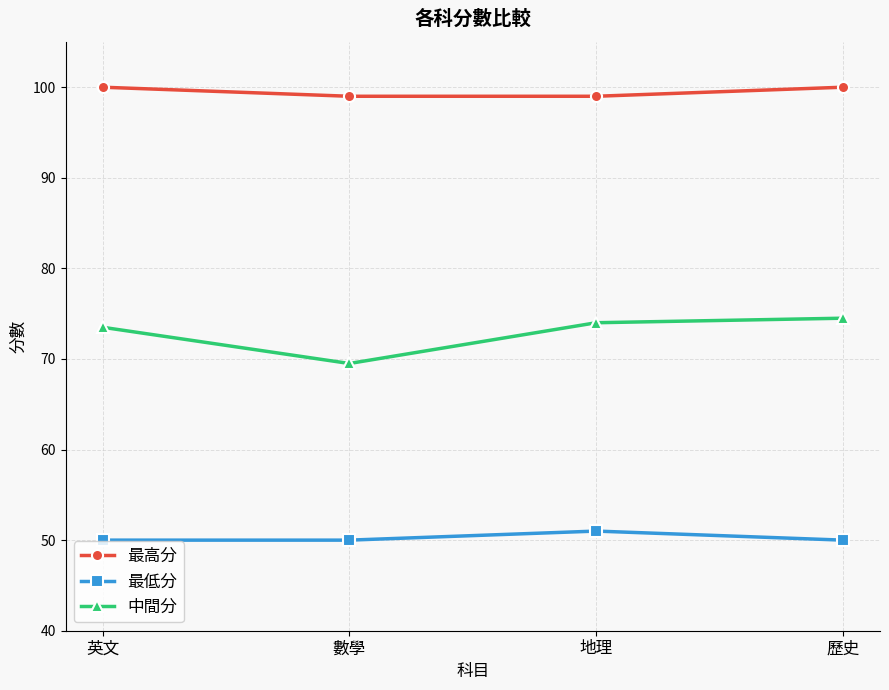

Reading left to right, what are all the values shown in this chart?

最高分: 英文=100.0	數學=99.0	地理=99.0	歷史=100.0
最低分: 英文=50.0	數學=50.0	地理=51.0	歷史=50.0
中間分: 英文=73.5	數學=69.5	地理=74.0	歷史=74.5